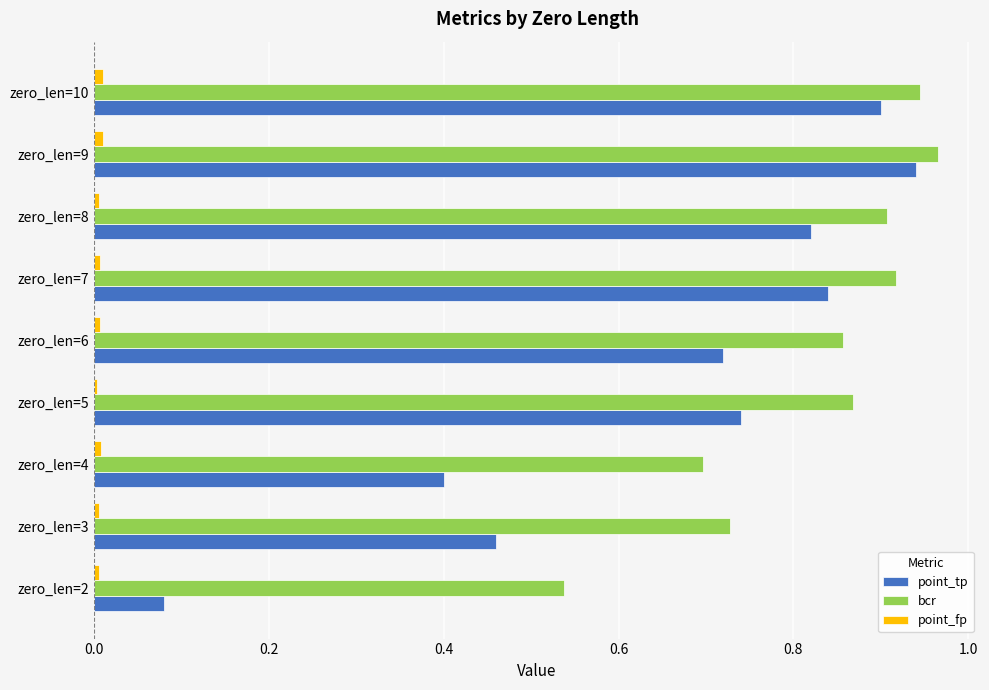

Is it true that point_tp equals 1.3 at zero_len=8?

False